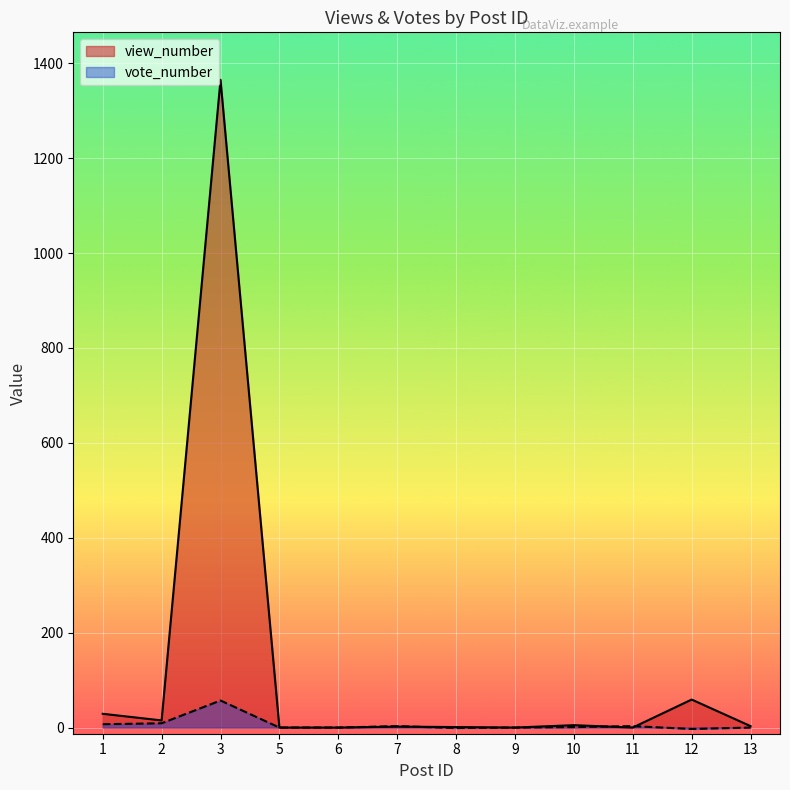

At which label is view_number closest to 682?

12